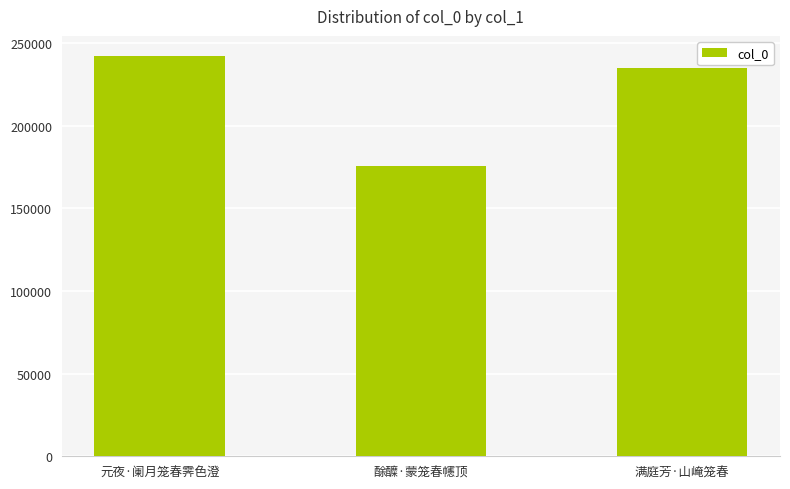

Approximately how many times larger is the value at 满庭芳·山崦笼春 compared to 元夜·阑月笼春霁色澄?

1.0